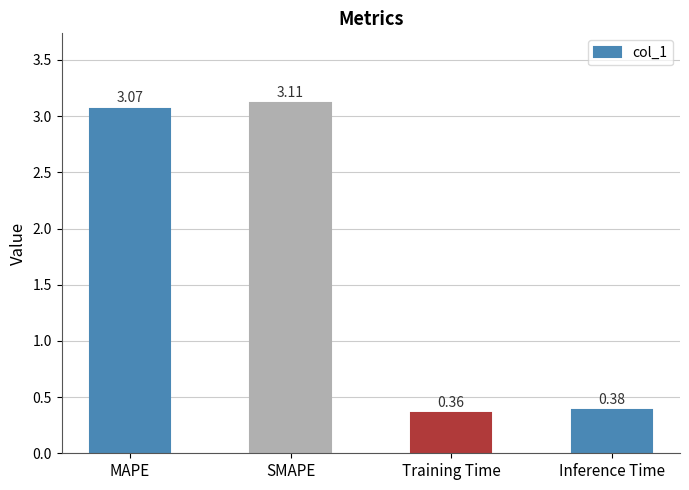

At which category does the chart reach its minimum across all series?

Training Time